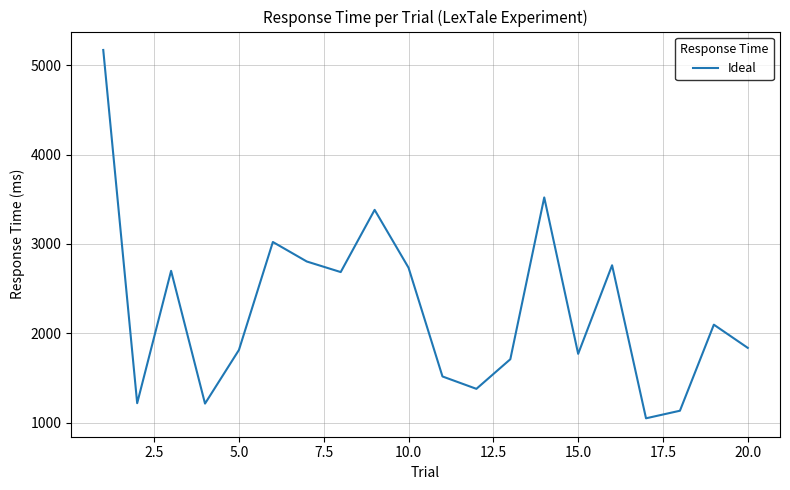

What is the smallest value displayed?

1050.8